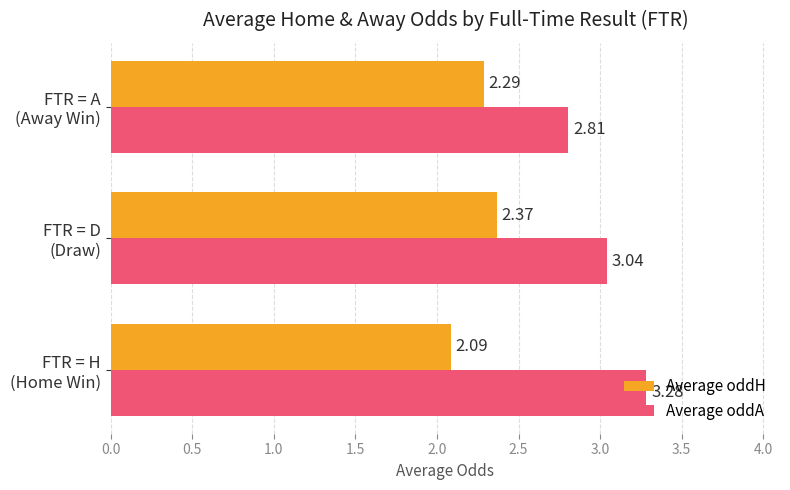

Which series has the widest spread of values?

Average oddA